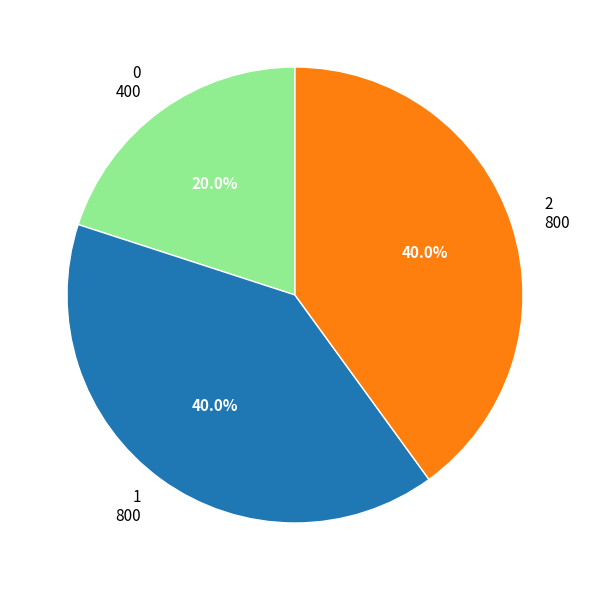

Is it true that 1 is 34% of the pie?

False